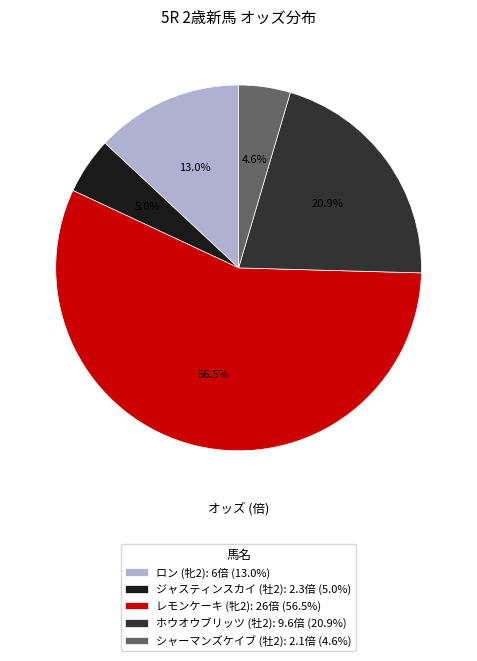

Which category has the biggest portion of the pie?

レモンケーキ (牝2)